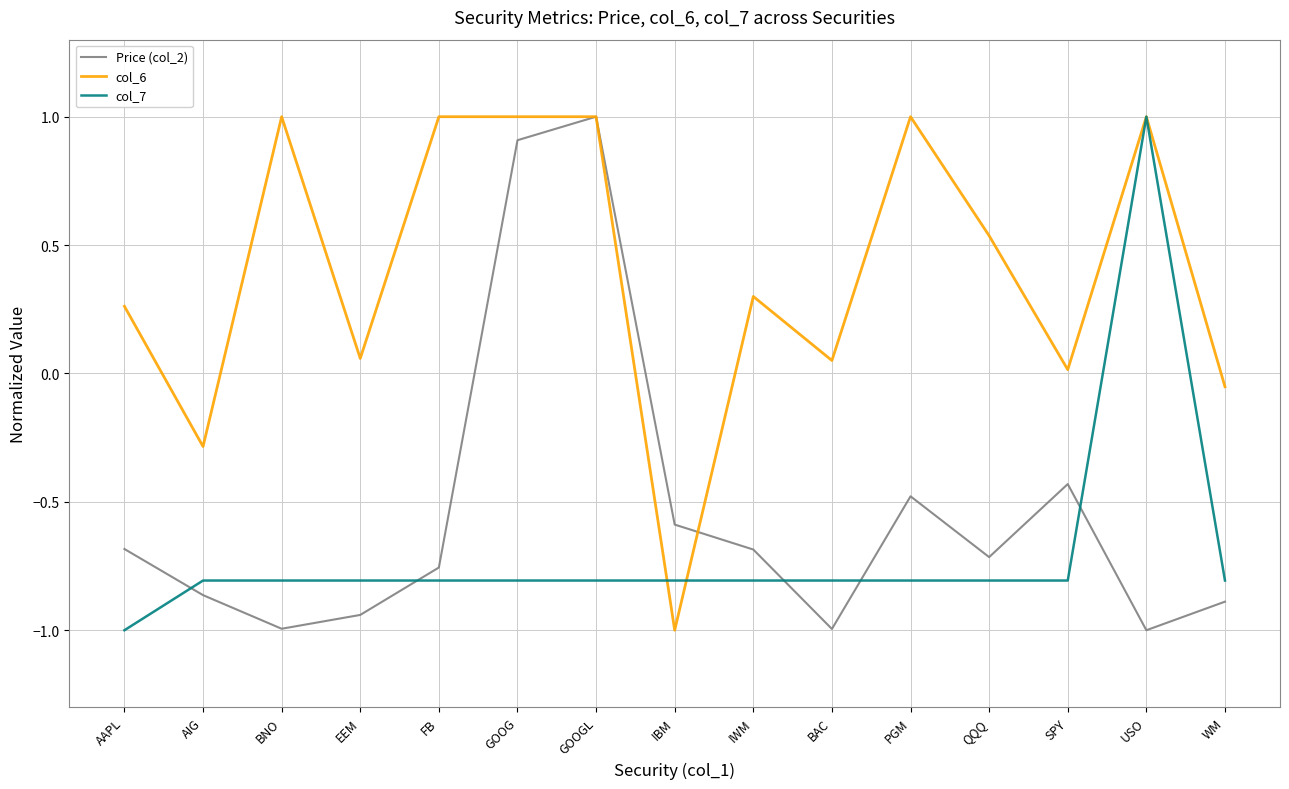

Where does the col_6 series first go above 0?

AAPL